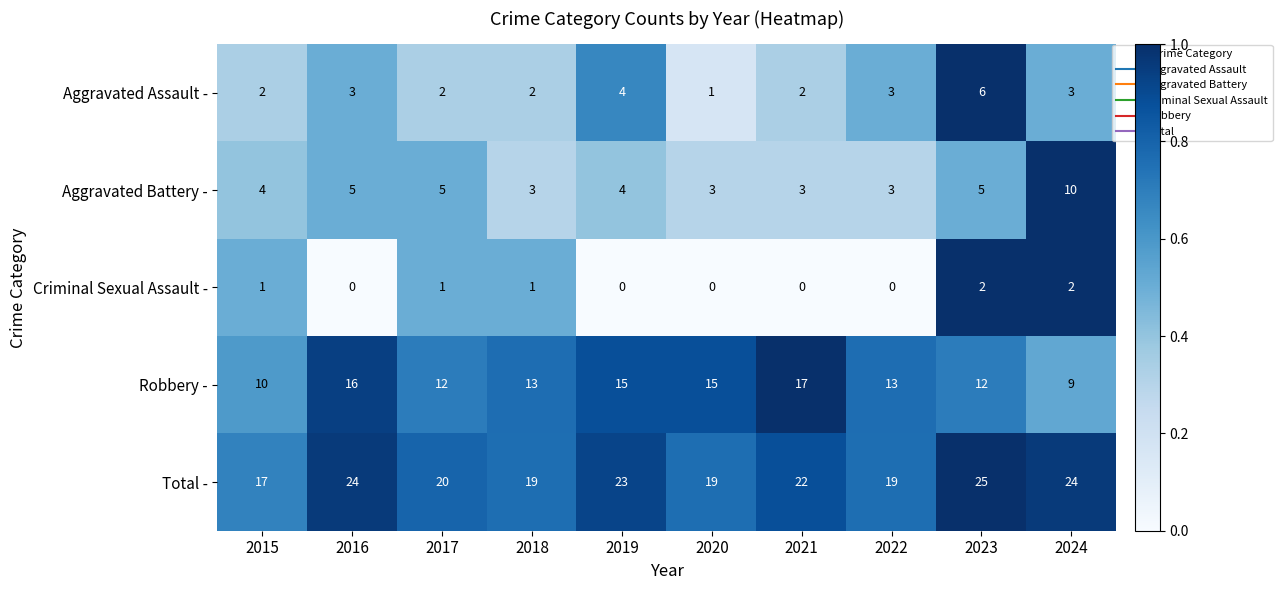

The value of Robbery - at 2020 is 26. True or false?

False